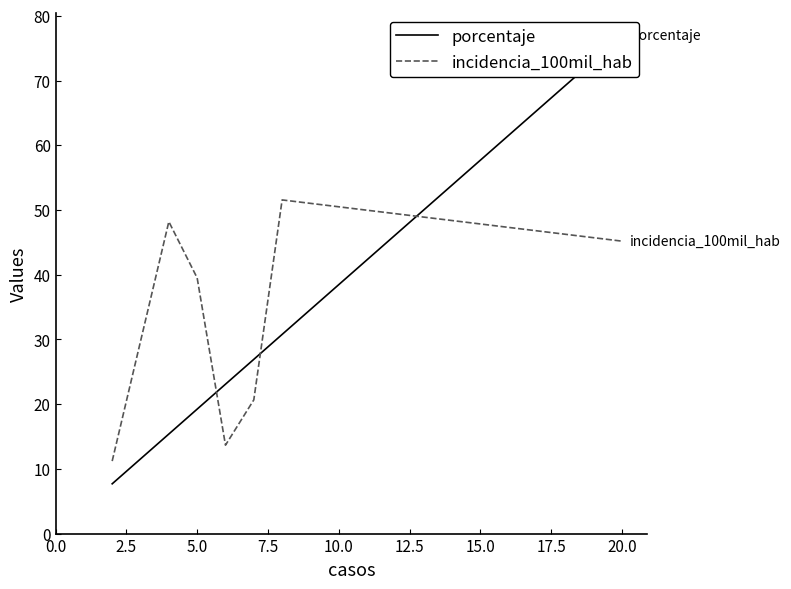

Does the chart have visible grid lines?

No